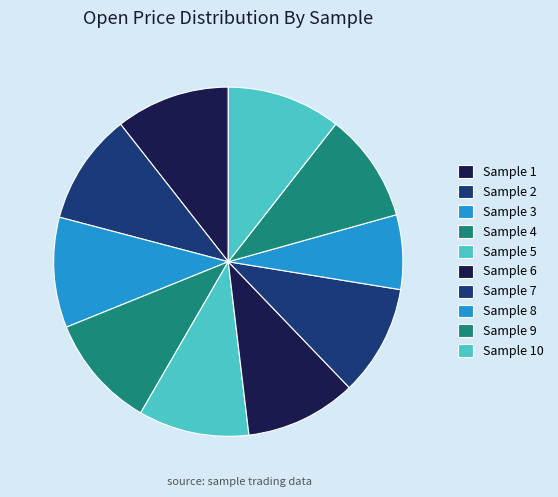

Rank the categories by value from lowest to highest.

8, 9, 3, 5, 7, 6, 2, 4, 10, 1